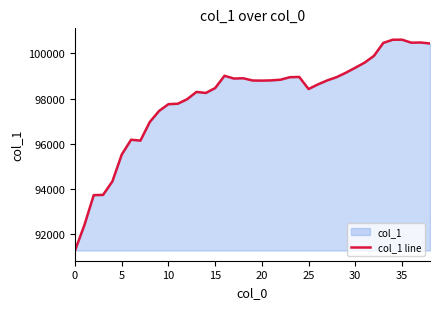

The value at 36 is 66873.5. True or false?

False